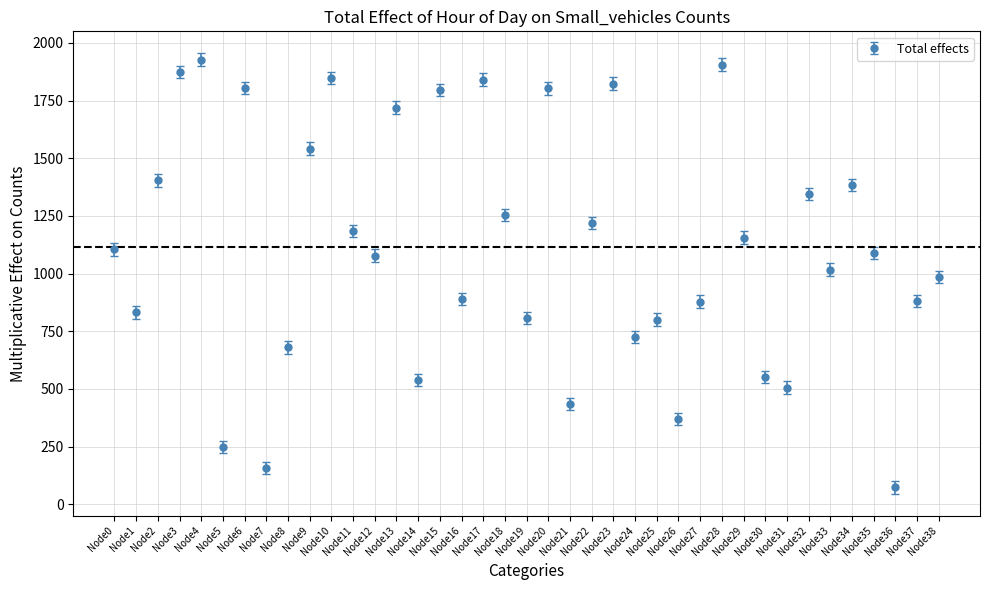

How many points are higher than both their immediate neighbors (excluding endpoints)?

12